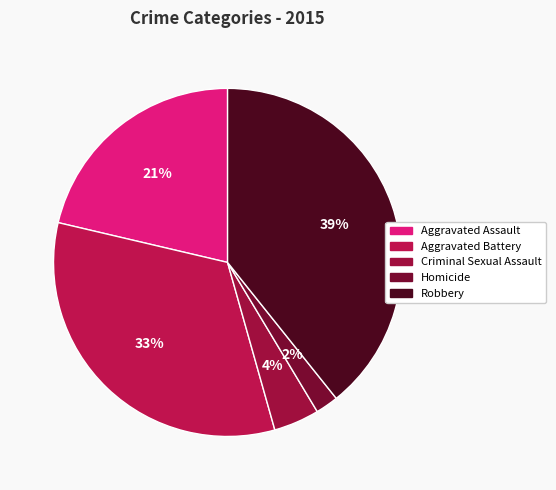

To the nearest percent, what is the average slice percentage?

20%